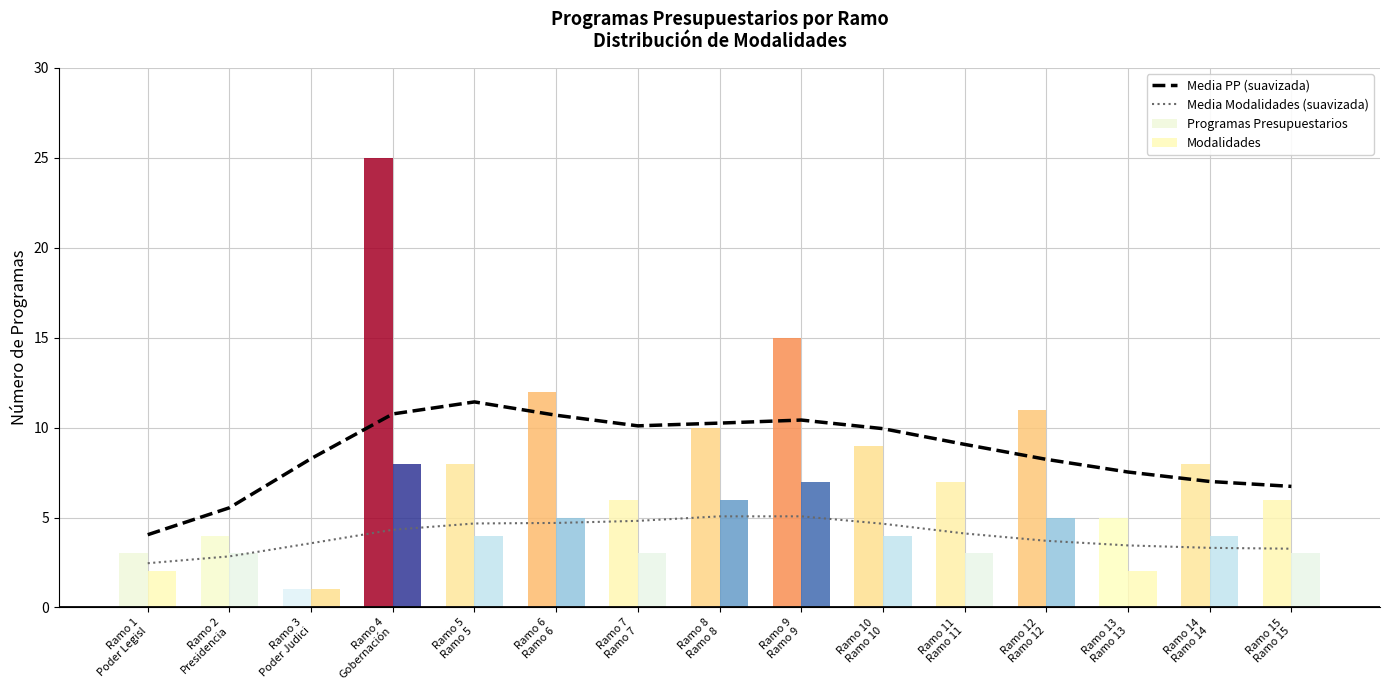

How many series are shown in this chart?

2